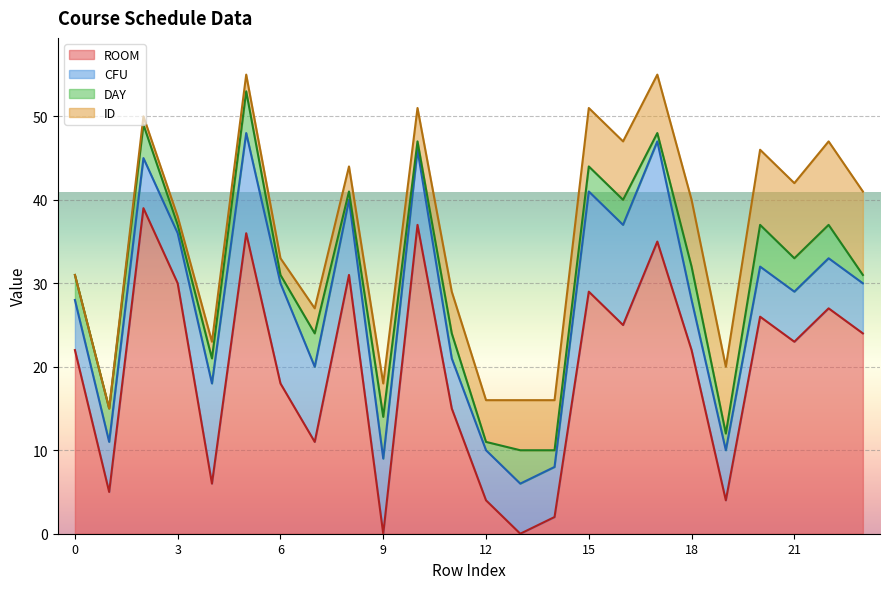

In DAY, how many points are lower than both neighbors (excluding endpoints)?

8